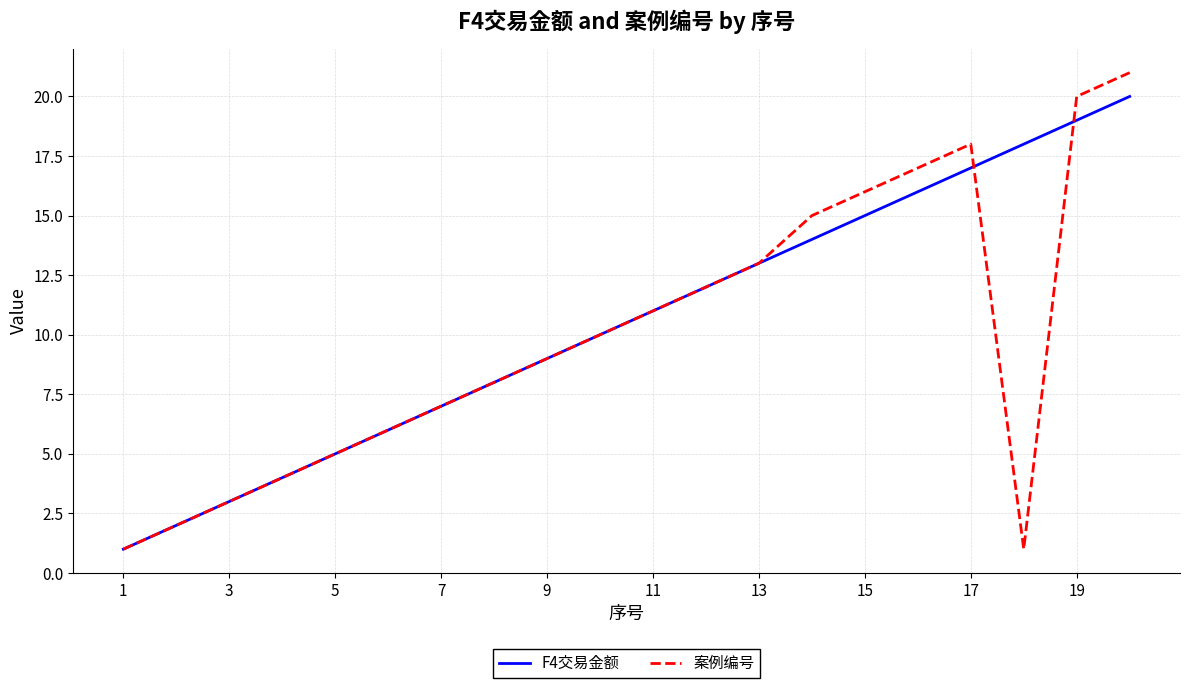

What is the minimum value shown in the chart?

1